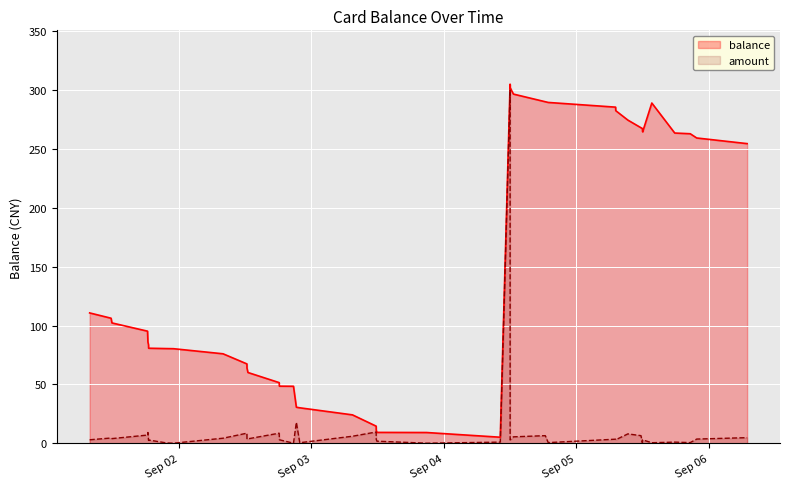

Rank the series by their average value, from highest to lowest.

balance, amount